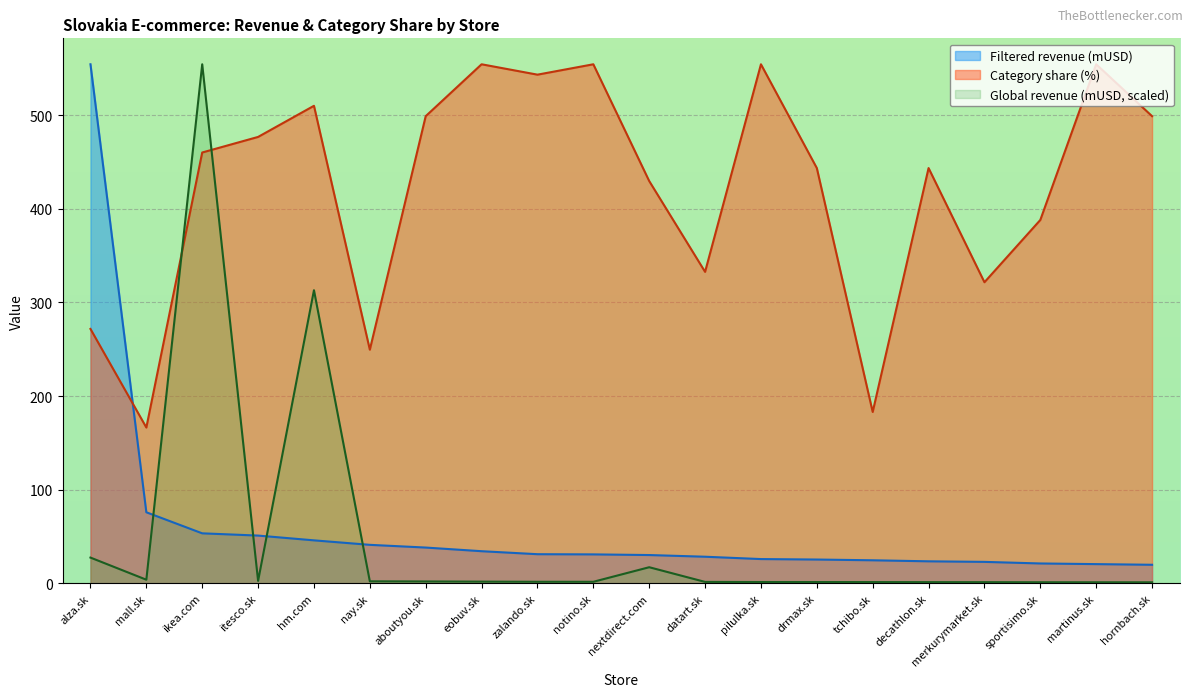

How many data points in Filtered revenue (mUSD) are less than 30?

9